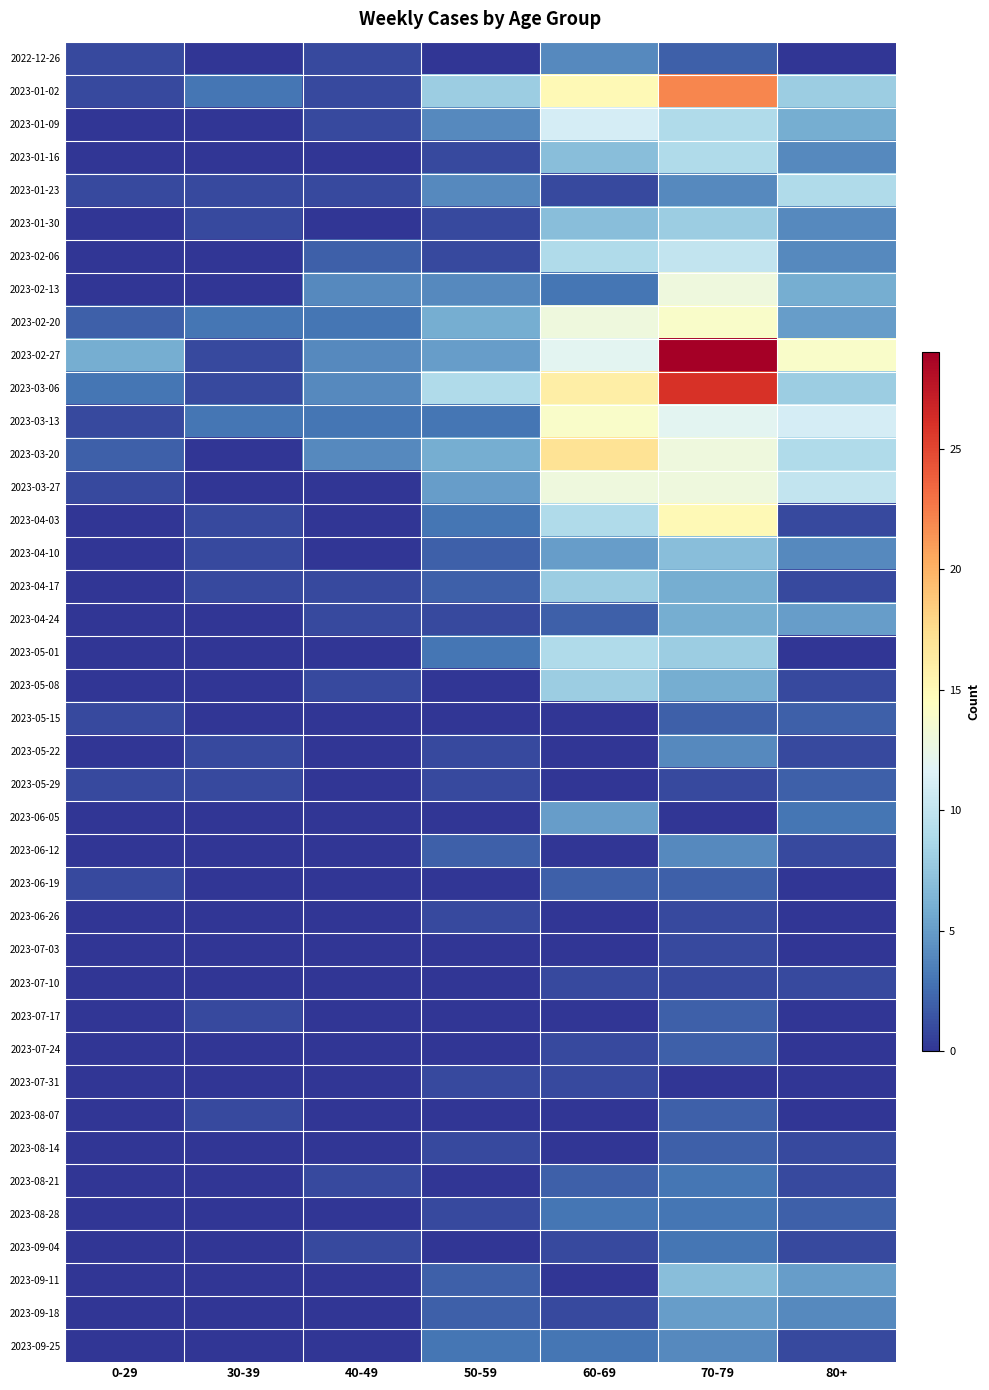

Reading left to right, list all the values displayed in this chart.

2022-12-26: 0-29=1	30-39=0	40-49=1	50-59=0	60-69=4	70-79=2	80+=0
2023-01-02: 0-29=1	30-39=3	40-49=1	50-59=8	60-69=15	70-79=22	80+=8
2023-01-09: 0-29=0	30-39=0	40-49=1	50-59=4	60-69=11	70-79=9	80+=6
2023-01-16: 0-29=0	30-39=0	40-49=0	50-59=1	60-69=7	70-79=9	80+=4
2023-01-23: 0-29=1	30-39=1	40-49=1	50-59=4	60-69=1	70-79=4	80+=9
2023-01-30: 0-29=0	30-39=1	40-49=0	50-59=1	60-69=7	70-79=8	80+=4
2023-02-06: 0-29=0	30-39=0	40-49=2	50-59=1	60-69=9	70-79=10	80+=4
2023-02-13: 0-29=0	30-39=0	40-49=4	50-59=4	60-69=3	70-79=13	80+=6
2023-02-20: 0-29=2	30-39=3	40-49=3	50-59=6	60-69=13	70-79=14	80+=5
2023-02-27: 0-29=6	30-39=1	40-49=4	50-59=5	60-69=12	70-79=29	80+=14
2023-03-06: 0-29=3	30-39=1	40-49=4	50-59=9	60-69=16	70-79=26	80+=8
2023-03-13: 0-29=1	30-39=3	40-49=3	50-59=3	60-69=14	70-79=12	80+=11
2023-03-20: 0-29=2	30-39=0	40-49=4	50-59=6	60-69=17	70-79=13	80+=9
2023-03-27: 0-29=1	30-39=0	40-49=0	50-59=5	60-69=13	70-79=13	80+=10
2023-04-03: 0-29=0	30-39=1	40-49=0	50-59=3	60-69=9	70-79=15	80+=1
2023-04-10: 0-29=0	30-39=1	40-49=0	50-59=2	60-69=5	70-79=7	80+=4
2023-04-17: 0-29=0	30-39=1	40-49=1	50-59=2	60-69=8	70-79=6	80+=1
2023-04-24: 0-29=0	30-39=0	40-49=1	50-59=1	60-69=2	70-79=6	80+=5
2023-05-01: 0-29=0	30-39=0	40-49=0	50-59=3	60-69=9	70-79=8	80+=0
2023-05-08: 0-29=0	30-39=0	40-49=1	50-59=0	60-69=8	70-79=6	80+=1
2023-05-15: 0-29=1	30-39=0	40-49=0	50-59=0	60-69=0	70-79=2	80+=2
2023-05-22: 0-29=0	30-39=1	40-49=0	50-59=1	60-69=0	70-79=4	80+=1
2023-05-29: 0-29=1	30-39=1	40-49=0	50-59=1	60-69=0	70-79=1	80+=2
2023-06-05: 0-29=0	30-39=0	40-49=0	50-59=0	60-69=5	70-79=0	80+=3
2023-06-12: 0-29=0	30-39=0	40-49=0	50-59=2	60-69=0	70-79=4	80+=1
2023-06-19: 0-29=1	30-39=0	40-49=0	50-59=0	60-69=2	70-79=2	80+=0
2023-06-26: 0-29=0	30-39=0	40-49=0	50-59=1	60-69=0	70-79=1	80+=0
2023-07-03: 0-29=0	30-39=0	40-49=0	50-59=0	60-69=0	70-79=1	80+=0
2023-07-10: 0-29=0	30-39=0	40-49=0	50-59=0	60-69=1	70-79=1	80+=1
2023-07-17: 0-29=0	30-39=1	40-49=0	50-59=0	60-69=0	70-79=2	80+=0
2023-07-24: 0-29=0	30-39=0	40-49=0	50-59=0	60-69=1	70-79=2	80+=0
2023-07-31: 0-29=0	30-39=0	40-49=0	50-59=1	60-69=1	70-79=0	80+=0
2023-08-07: 0-29=0	30-39=1	40-49=0	50-59=0	60-69=0	70-79=2	80+=0
2023-08-14: 0-29=0	30-39=0	40-49=0	50-59=1	60-69=0	70-79=2	80+=1
2023-08-21: 0-29=0	30-39=0	40-49=1	50-59=0	60-69=2	70-79=3	80+=1
2023-08-28: 0-29=0	30-39=0	40-49=0	50-59=1	60-69=3	70-79=3	80+=2
2023-09-04: 0-29=0	30-39=0	40-49=1	50-59=0	60-69=1	70-79=3	80+=1
2023-09-11: 0-29=0	30-39=0	40-49=0	50-59=2	60-69=0	70-79=7	80+=5
2023-09-18: 0-29=0	30-39=0	40-49=0	50-59=2	60-69=1	70-79=5	80+=4
2023-09-25: 0-29=0	30-39=0	40-49=0	50-59=3	60-69=3	70-79=4	80+=1